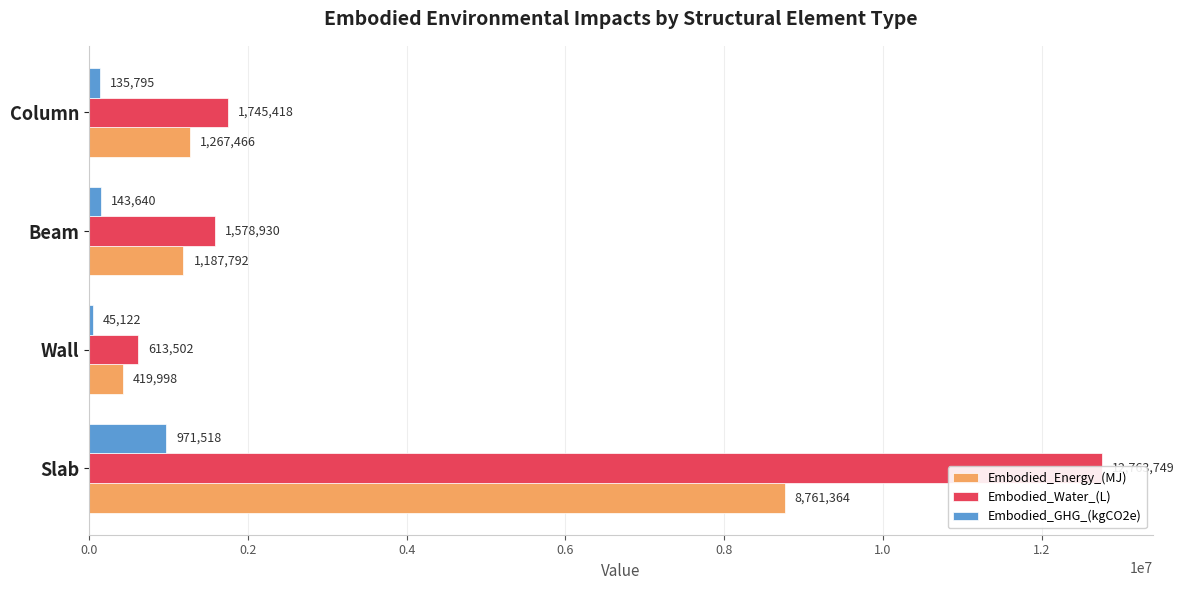

Reading left to right, list all the values displayed in this chart.

Embodied_Energy_(MJ): 8761364.0	419998.5	1187792.2	1267466.1
Embodied_Water_(L): 12763749.3	613502.2	1578929.7	1745418.1
Embodied_GHG_(kgCO2e): 971517.7	45122.0	143639.6	135795.3